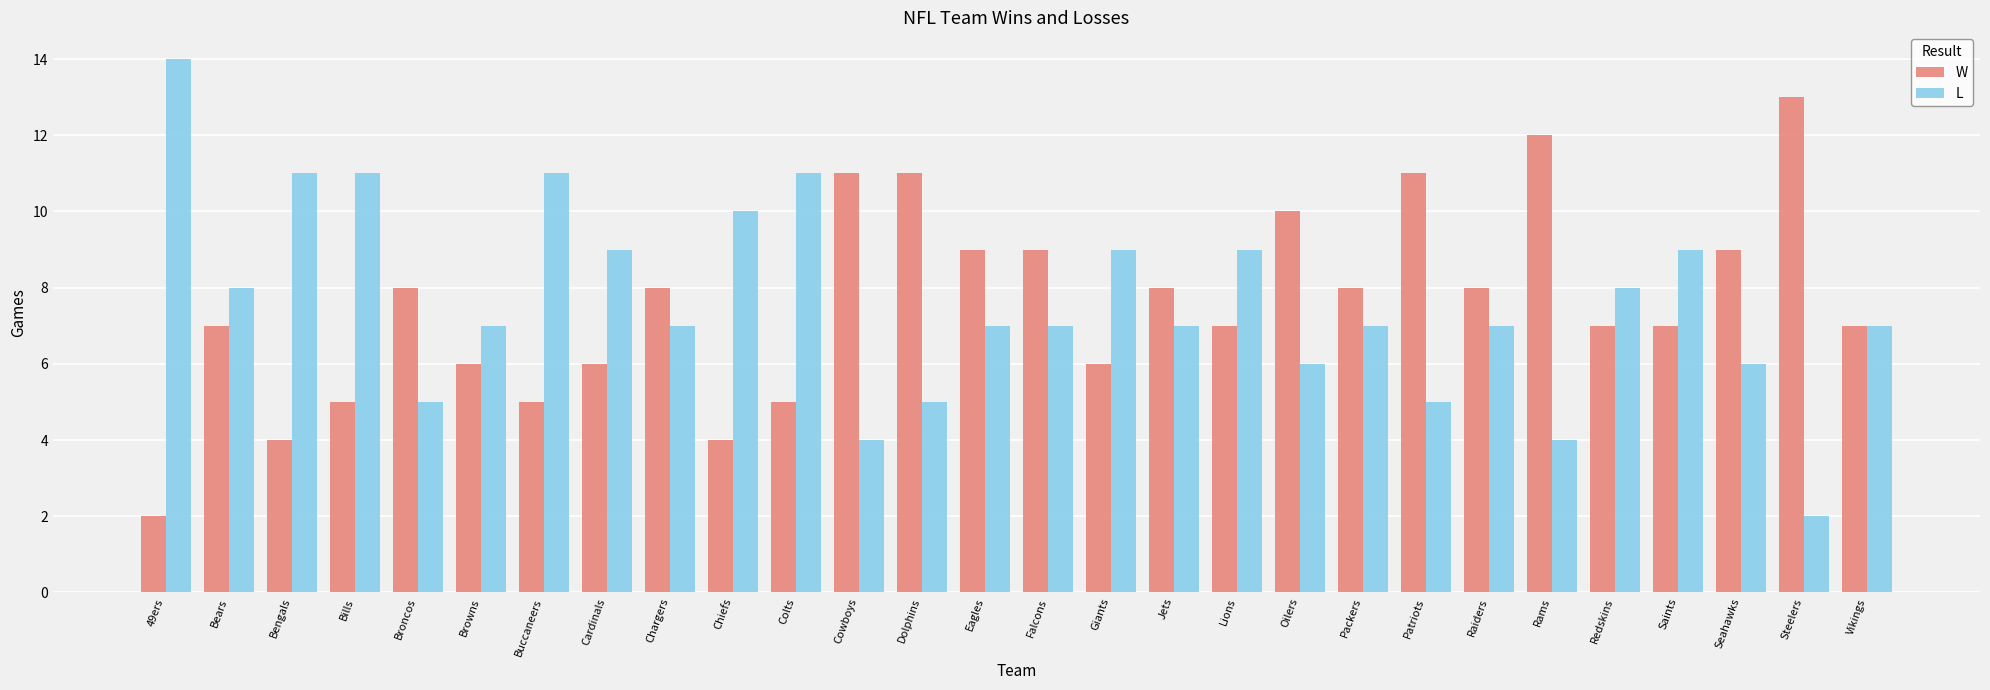

What is the value of the L bar at the 15th from the left?

7